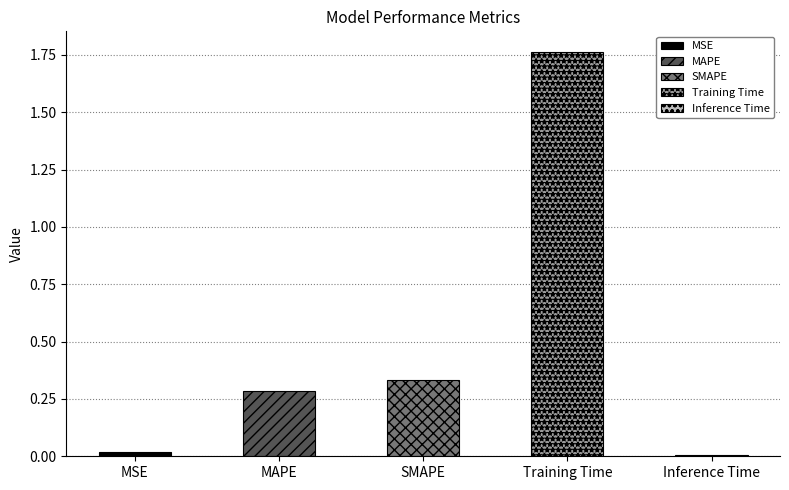

List the labels in order of value, largest first.

Training Time, SMAPE, MAPE, MSE, Inference Time